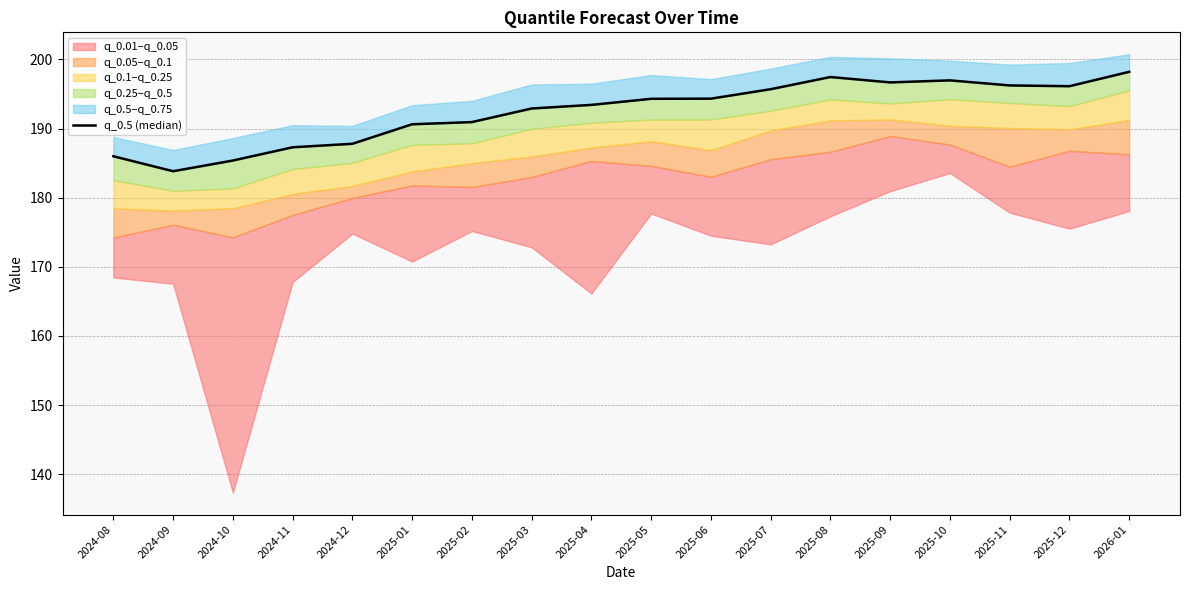

Where does the data first go above 194?

2025-05